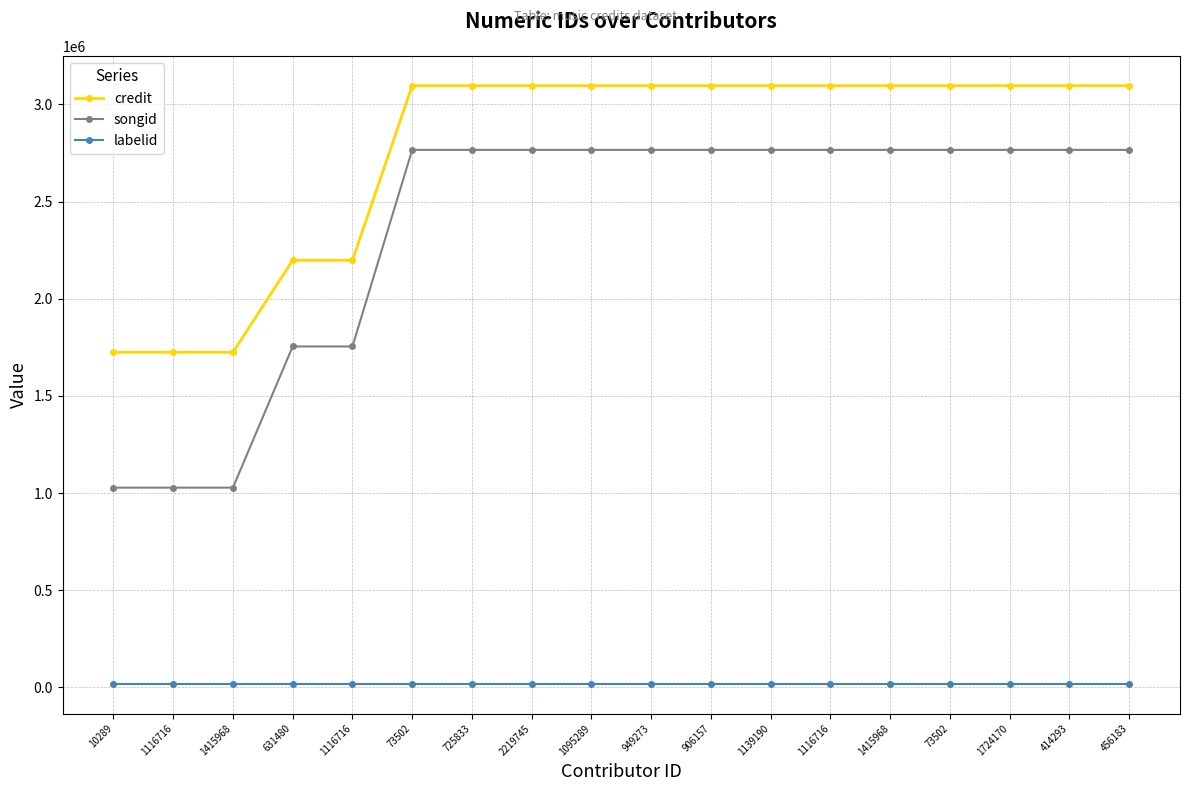

What is the sum of the credit values at 73502 and 1415968?

6191813